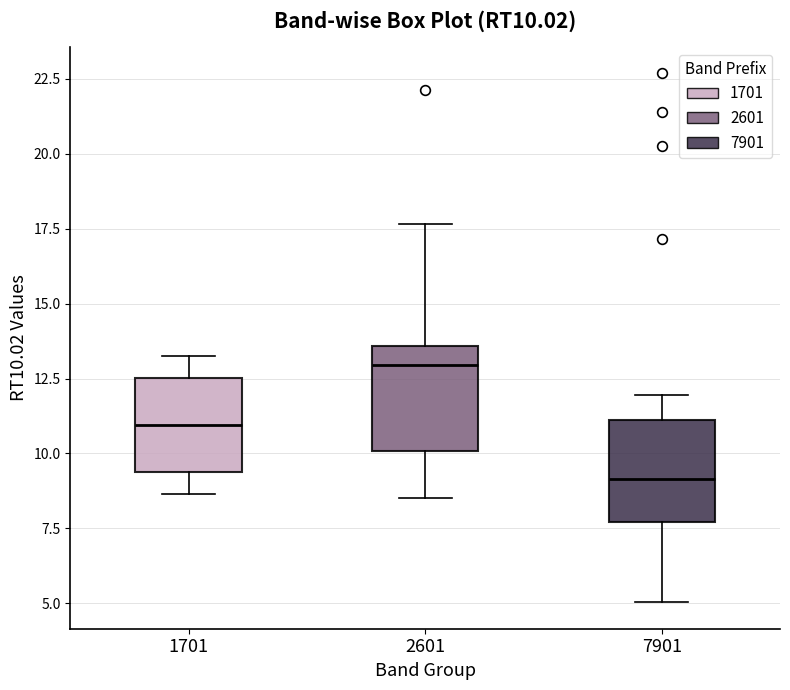

Which box's median line is the lowest?

7901